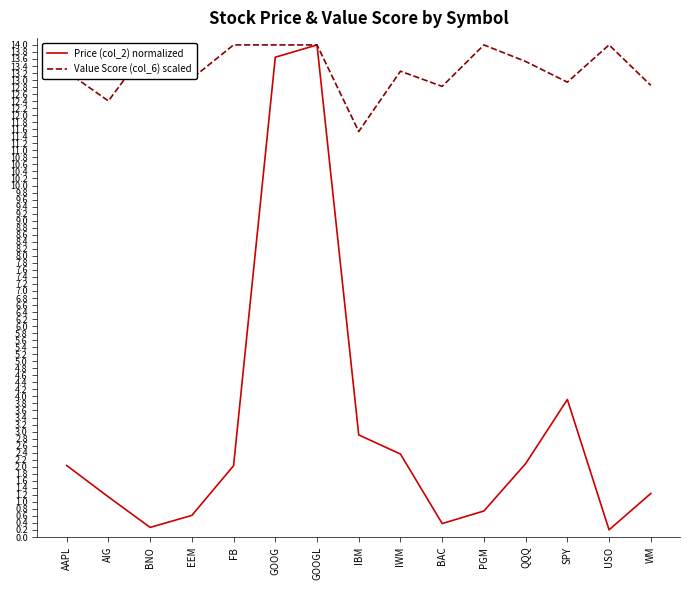

True or false: Price (col_2) normalized has a value of 2.1 at QQQ.

True